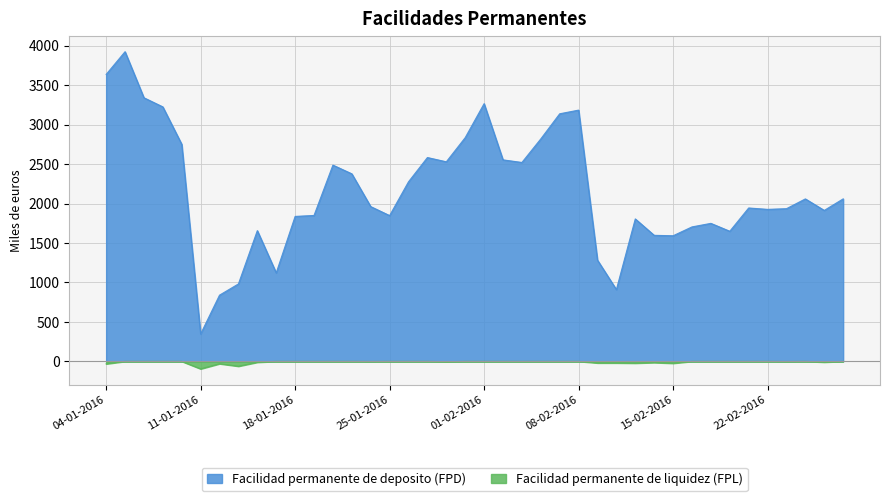

Rank the series by their maximum value, from lowest to highest.

Facilidad permanente de liquidez (FPL), Facilidad permanente de deposito (FPD)